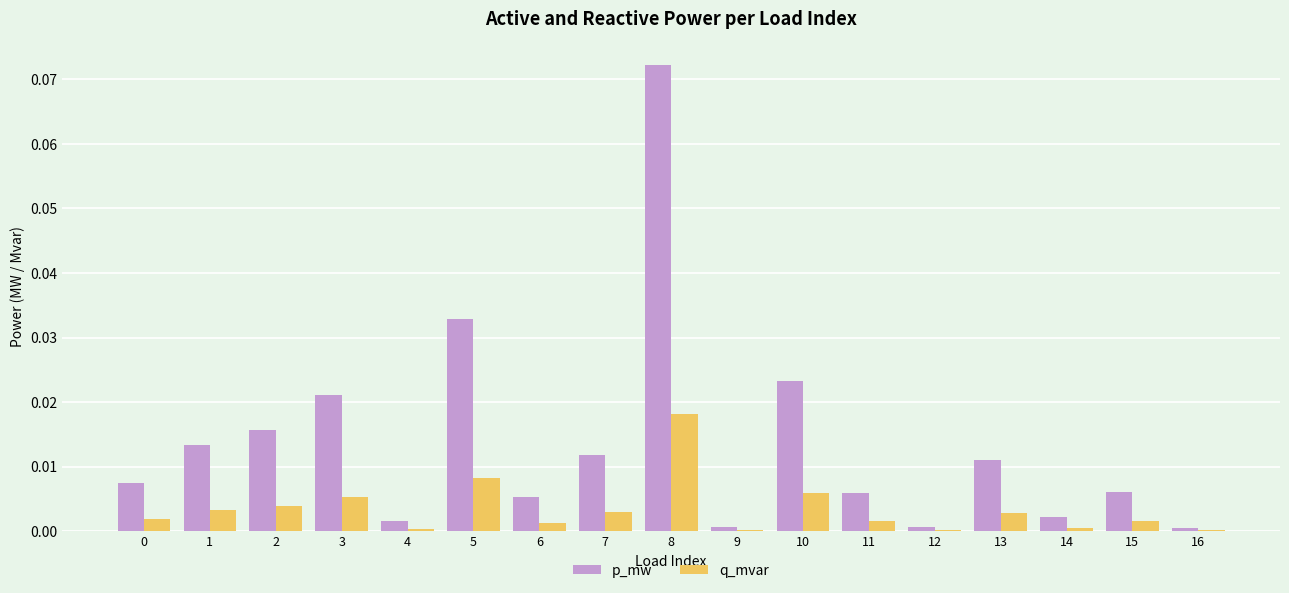

Which series changed the most between 8 and 9?

p_mw